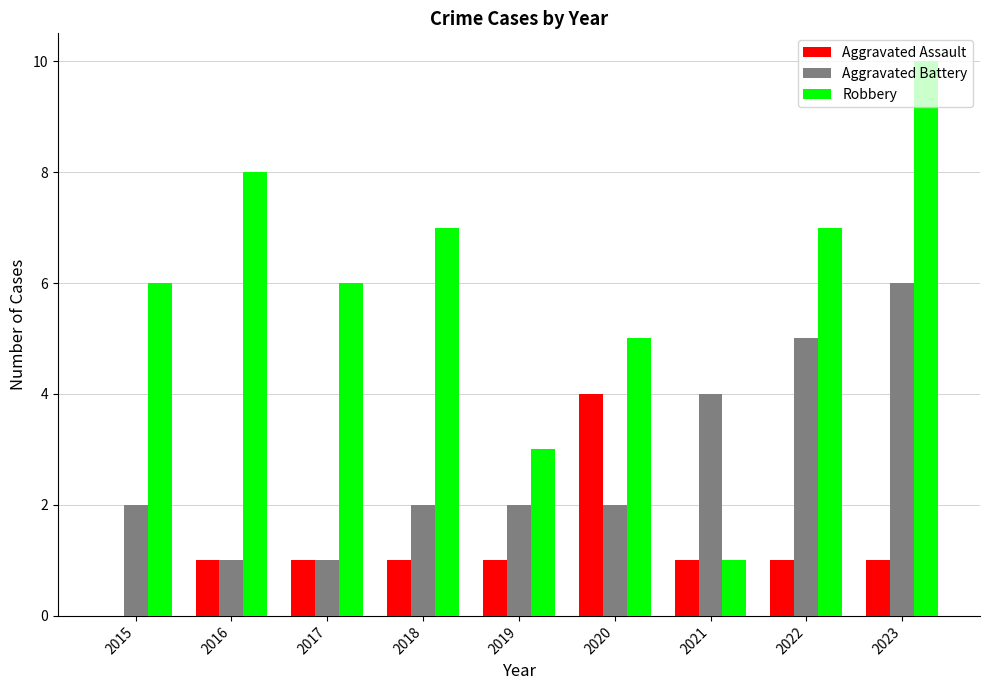

Between 2020 and 2021, which series saw the biggest shift?

Robbery